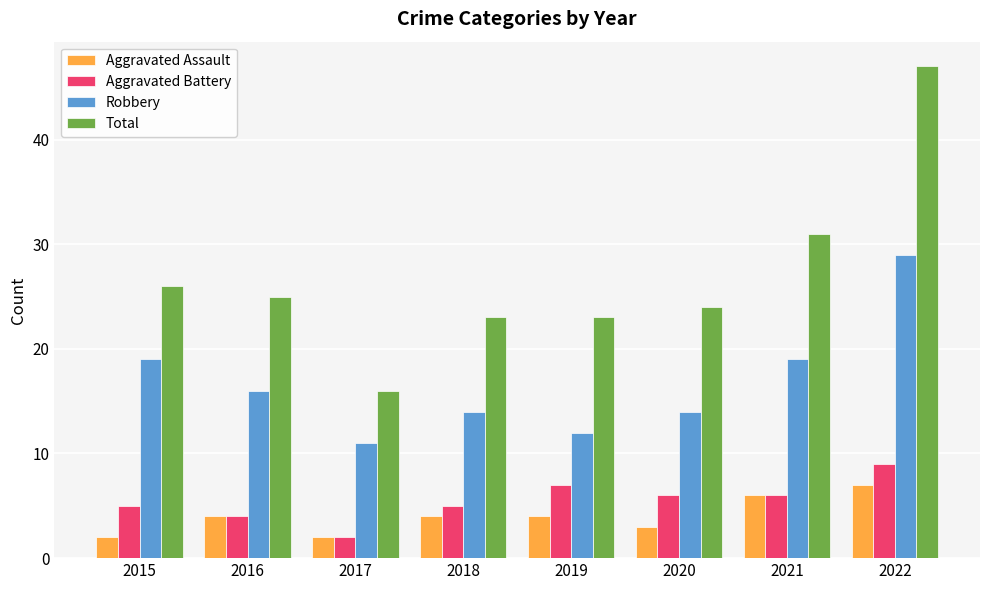

True or false: Robbery has a value of 16 at 2019.

False